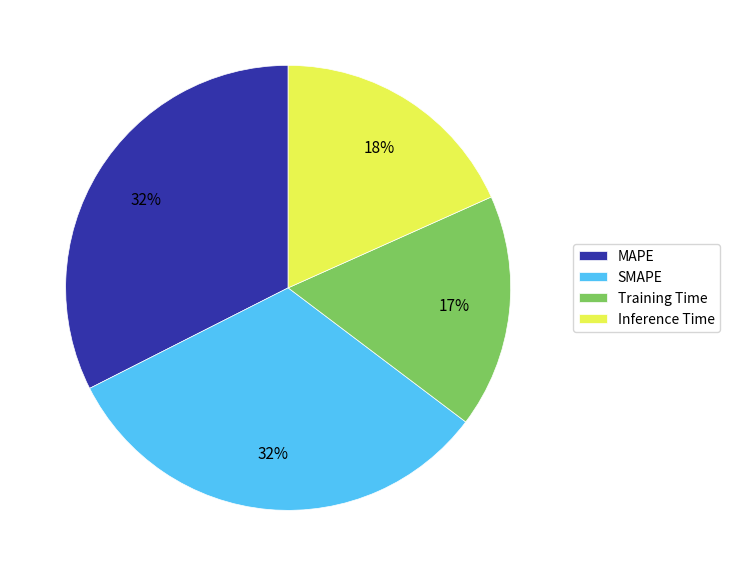

How many segments does this pie chart have?

4